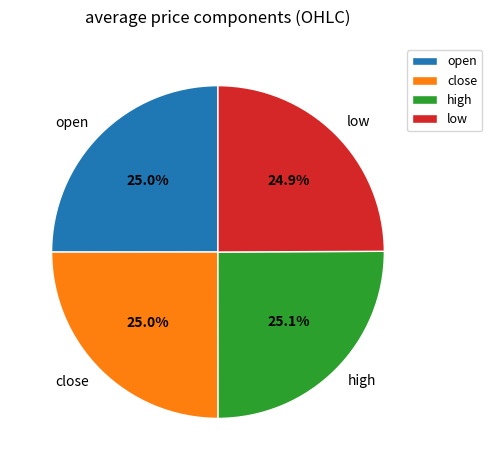

True or false: open accounts for 36% of the total.

False